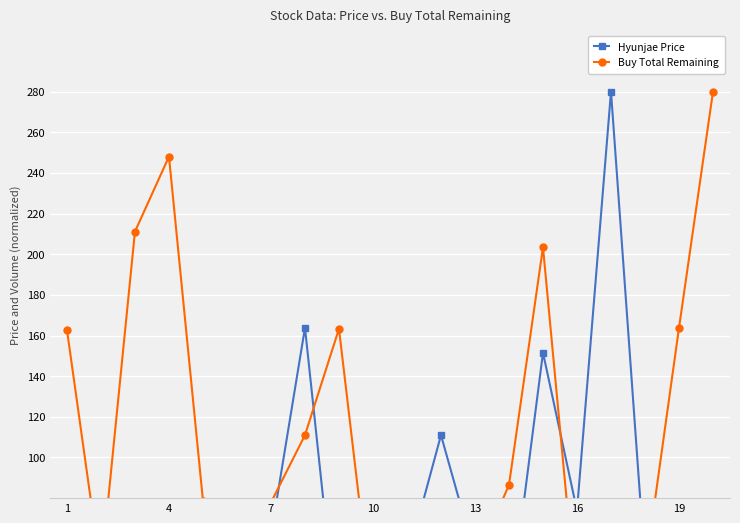

How many times do Buy Total Remaining and Hyunjae Price cross each other?

10